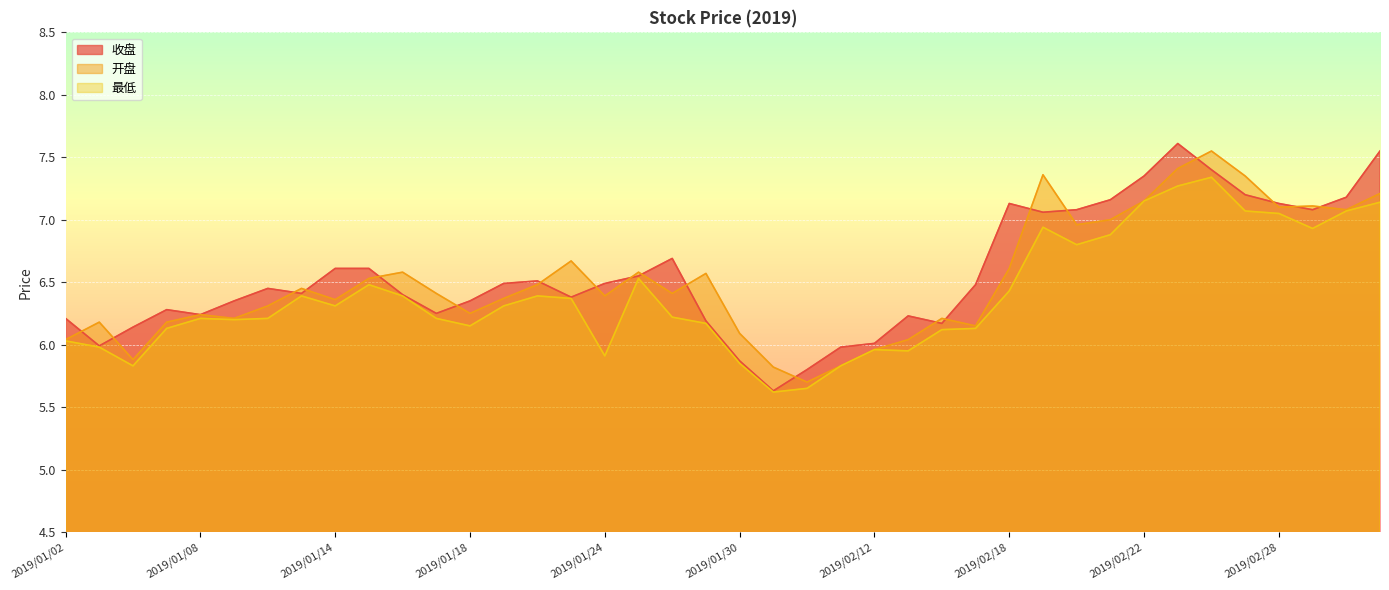

At which category does 开盘 reach its first local peak?

2019/01/03